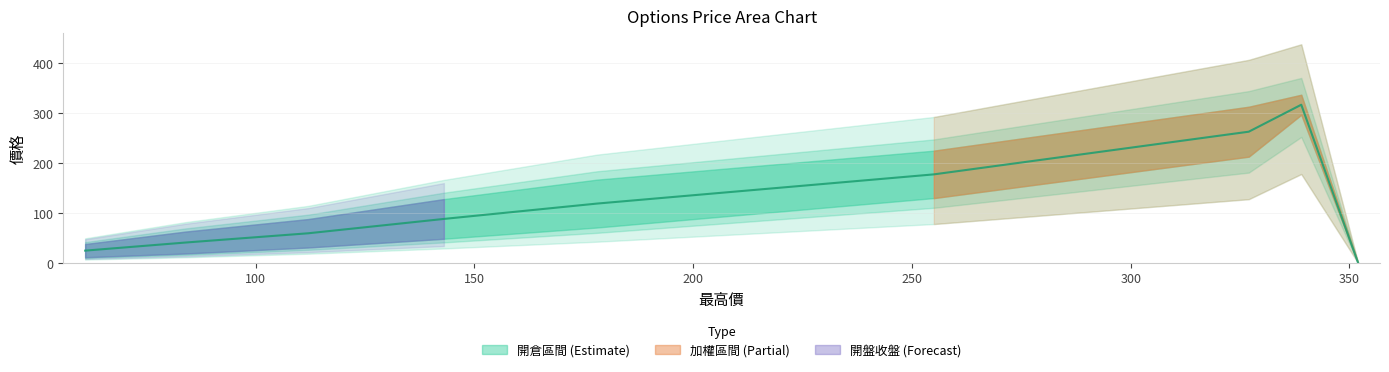

Read the 加權最低 value at 61.

11.5